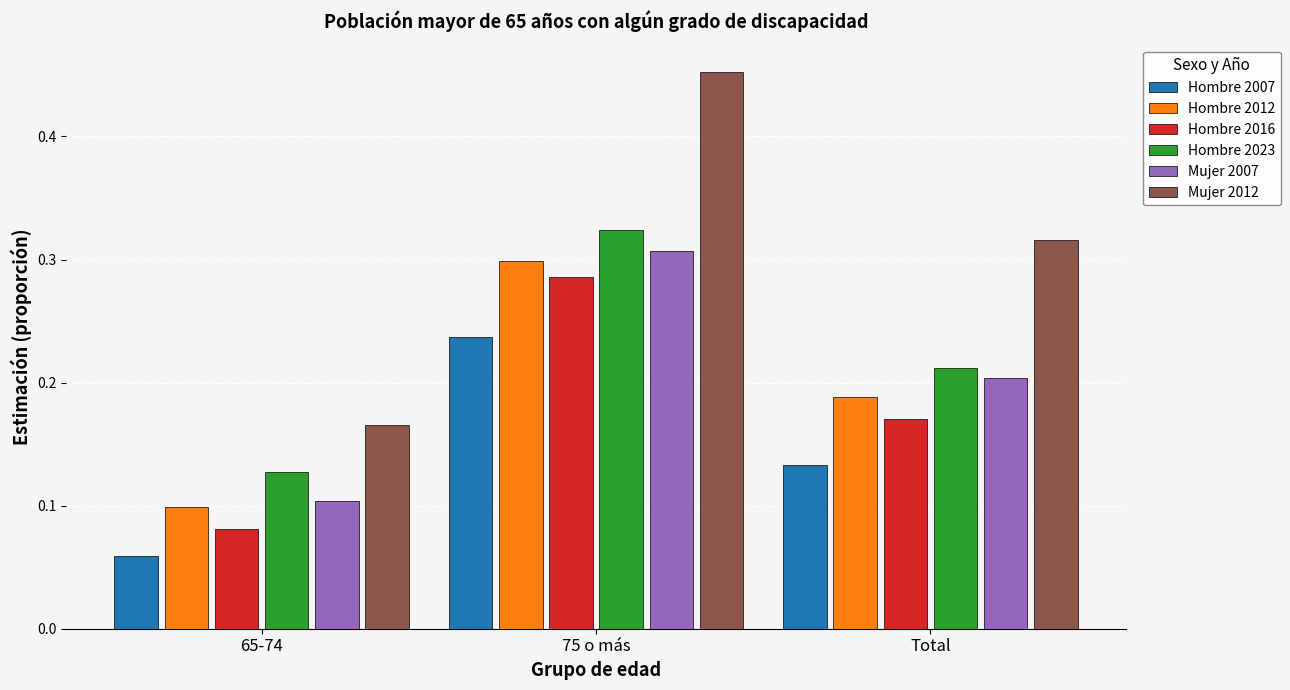

List the labels in order of Hombre 2023 value, largest first.

75 o más, Total, 65-74